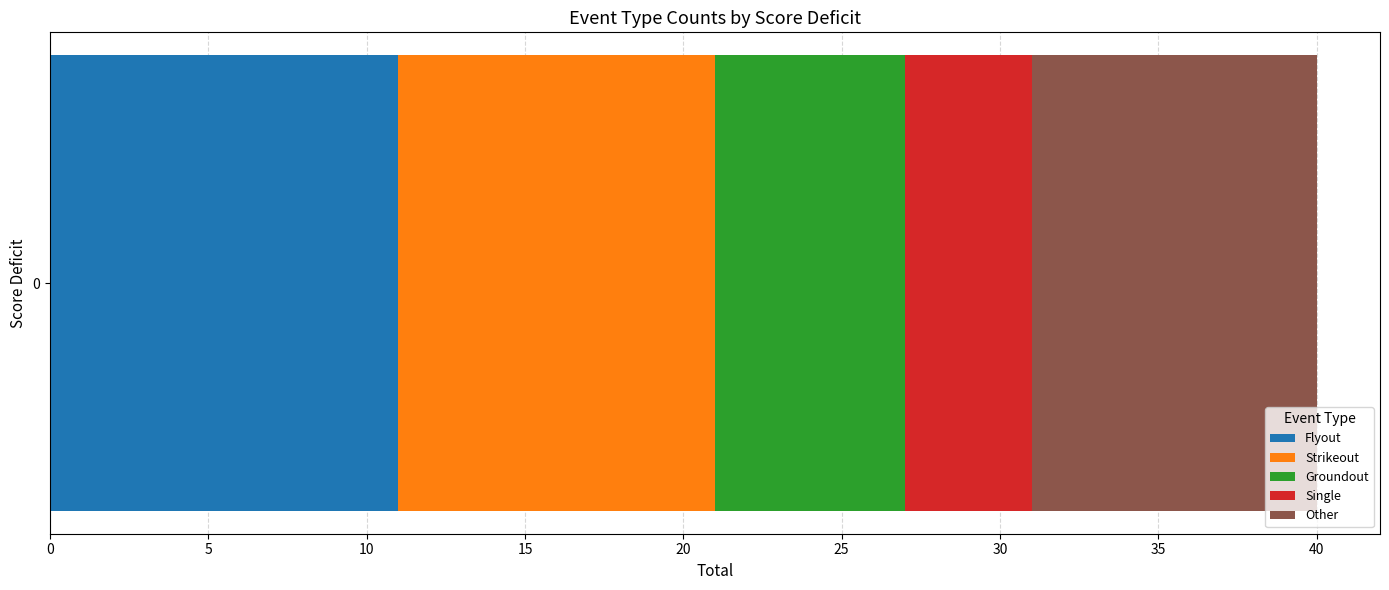

What value does the Flyout series have at 0?

11